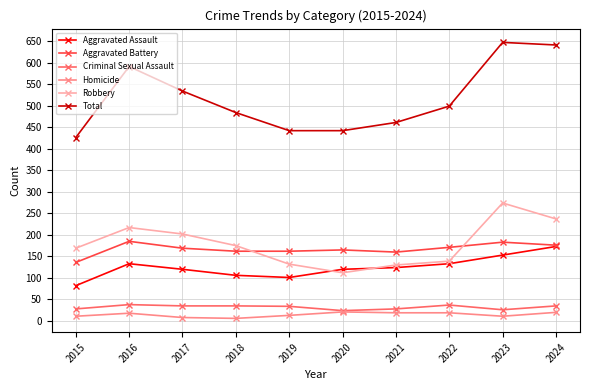

True or false: Homicide and Robbery cross at least once.

False